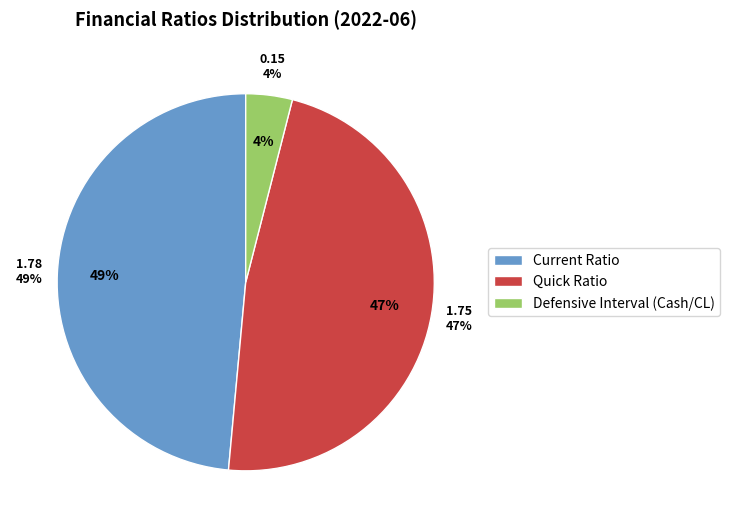

Do Quick Ratio and Defensive Interval (Cash/CL) together represent more than half of the pie?

Yes